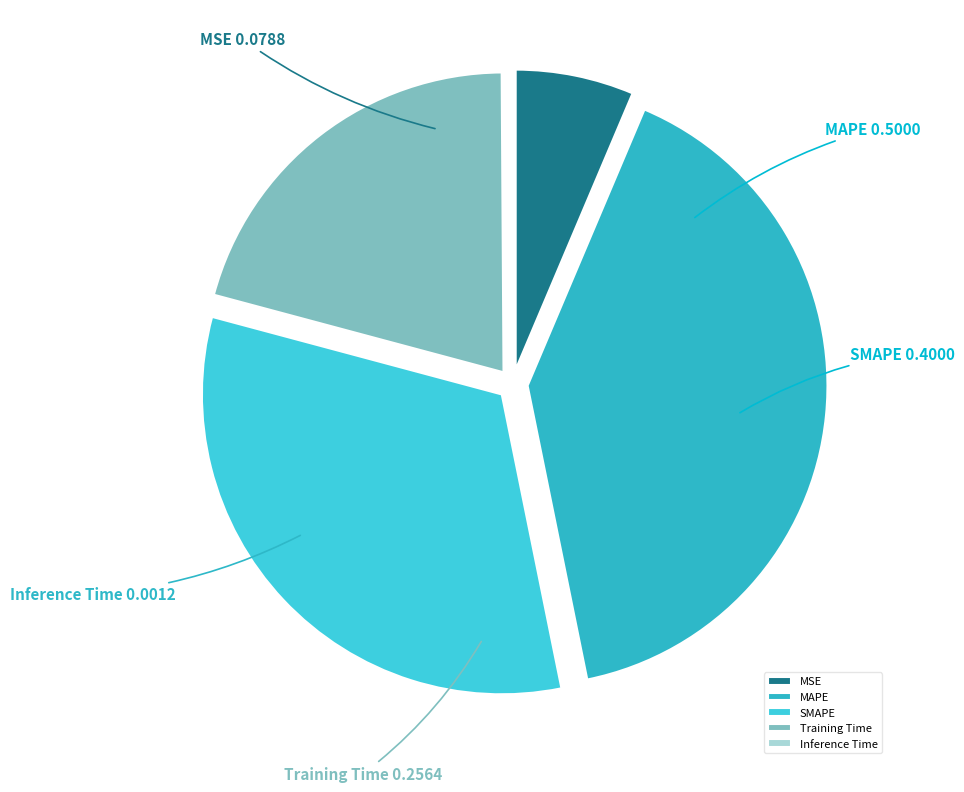

Is there a majority slice in this chart?

No